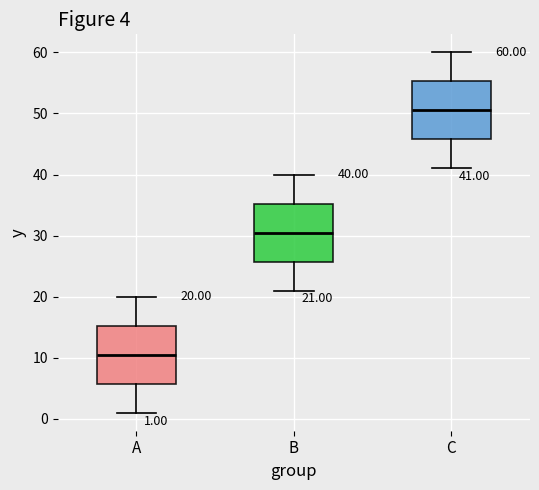

Which box's median line is the lowest?

A